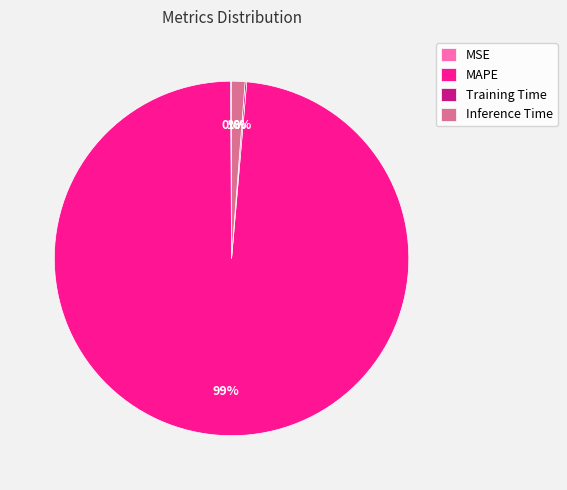

True or false: MAPE accounts for 99% of the total.

True